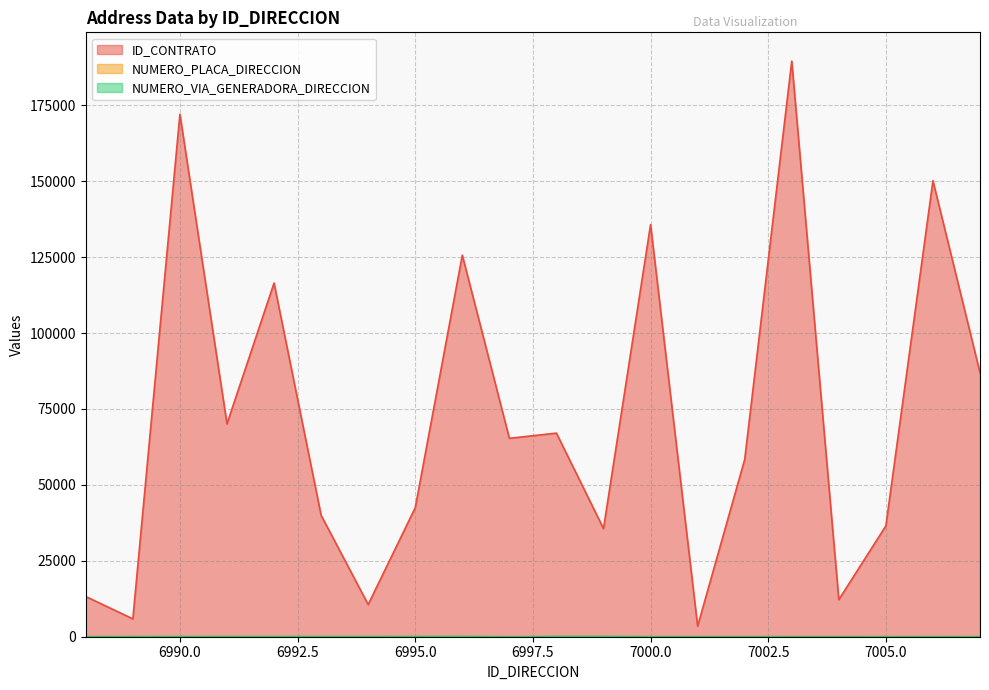

Is it true that NUMERO_VIA_GENERADORA_DIRECCION equals 16 at 6989?

False